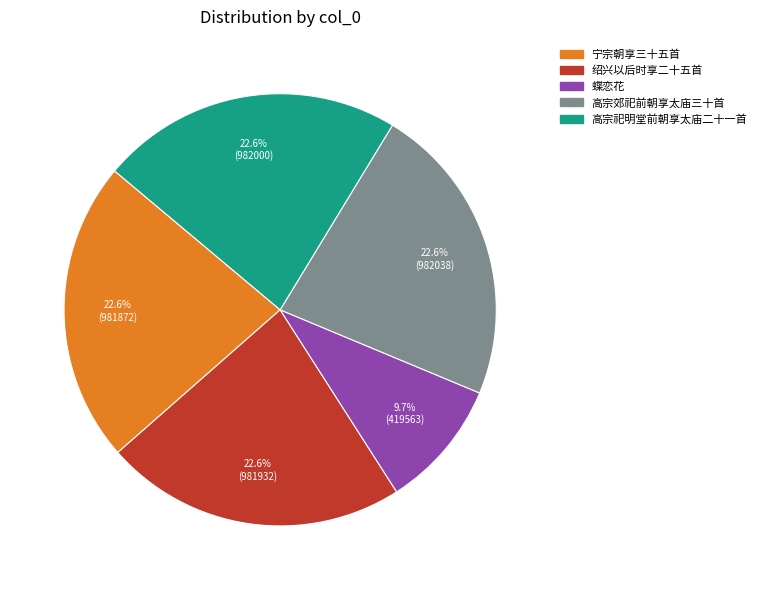

Does any single category account for the majority?

No